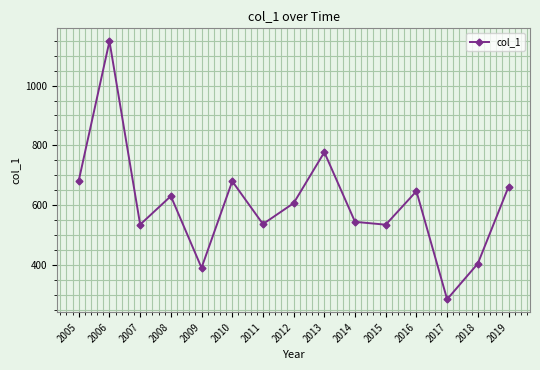

True or false: the data has more than 2 interior local peaks.

True